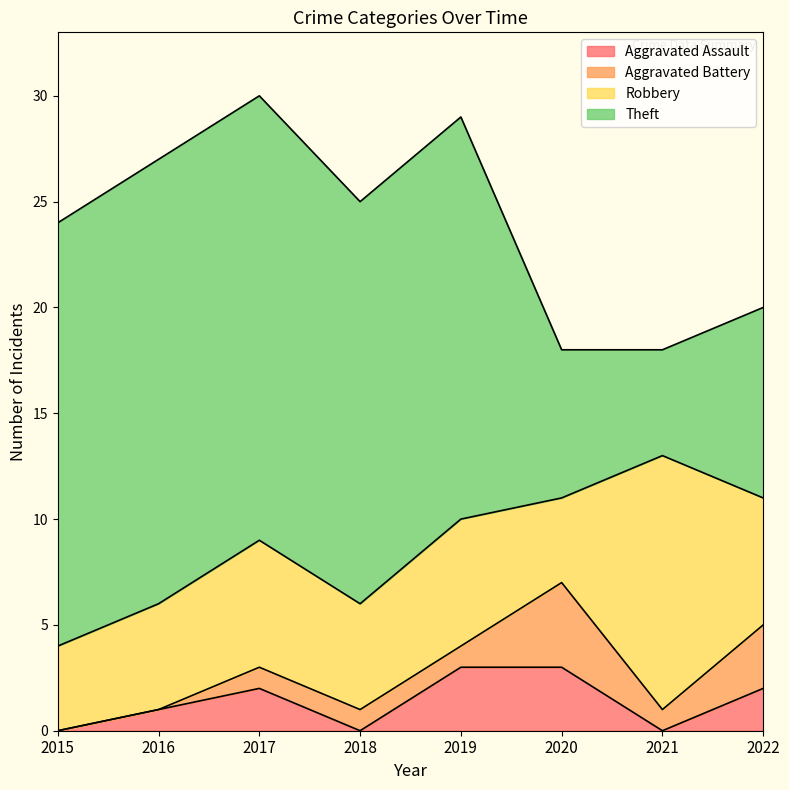

True or false: Aggravated Assault has a value of 3 at 2022.

False